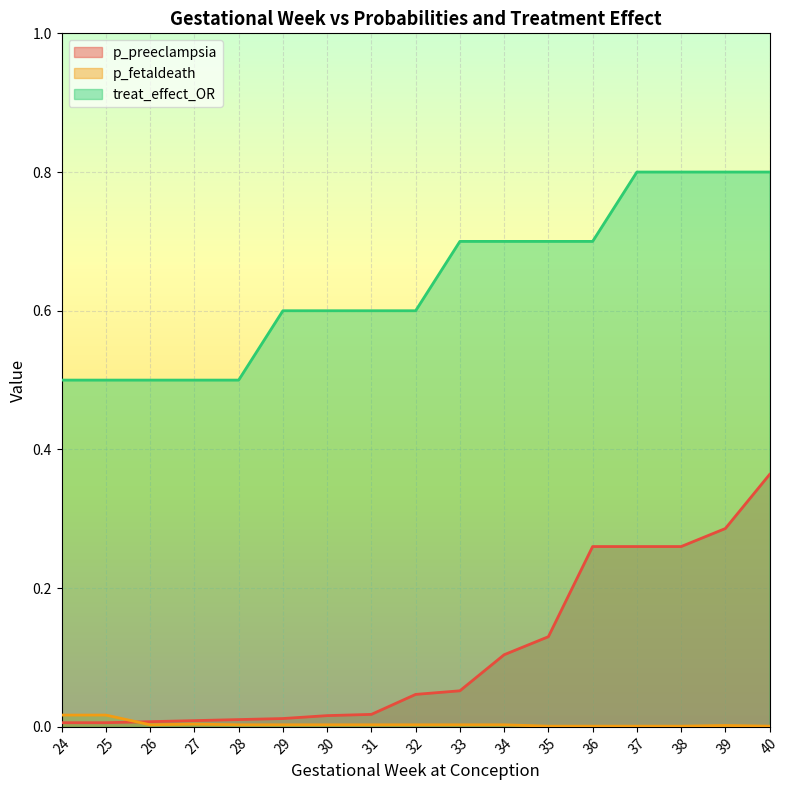

Reading right to left, extract all data points from this chart.

p_preeclampsia: 40=0.4	39=0.3	38=0.3	37=0.3	36=0.3	35=0.1	34=0.1	33=0.1	32=0.0	31=0.0	30=0.0	29=0.0	28=0.0	27=0.0	26=0.0	25=0.0	24=0.0
p_fetaldeath: 40=0.0	39=0.0	38=0.0	37=0.0	36=0.0	35=0.0	34=0.0	33=0.0	32=0.0	31=0.0	30=0.0	29=0.0	28=0.0	27=0.0	26=0.0	25=0.0	24=0.0
treat_effect_OR: 40=0.8	39=0.8	38=0.8	37=0.8	36=0.7	35=0.7	34=0.7	33=0.7	32=0.6	31=0.6	30=0.6	29=0.6	28=0.5	27=0.5	26=0.5	25=0.5	24=0.5